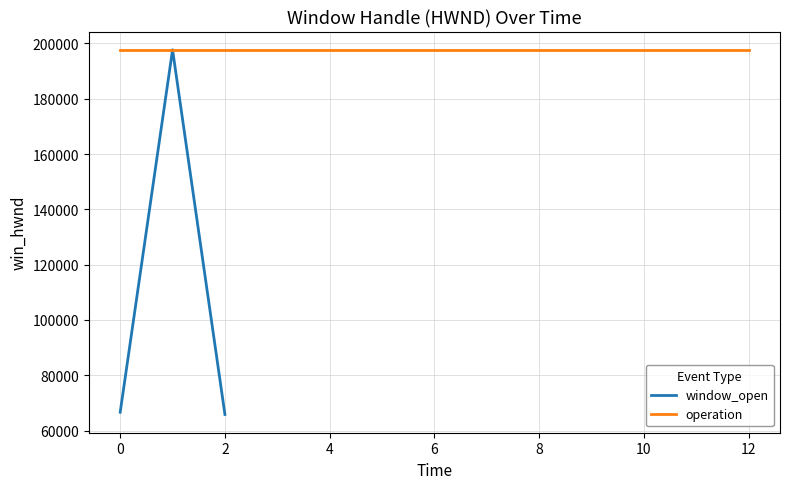

Does the chart display data point markers on the line(s)?

No